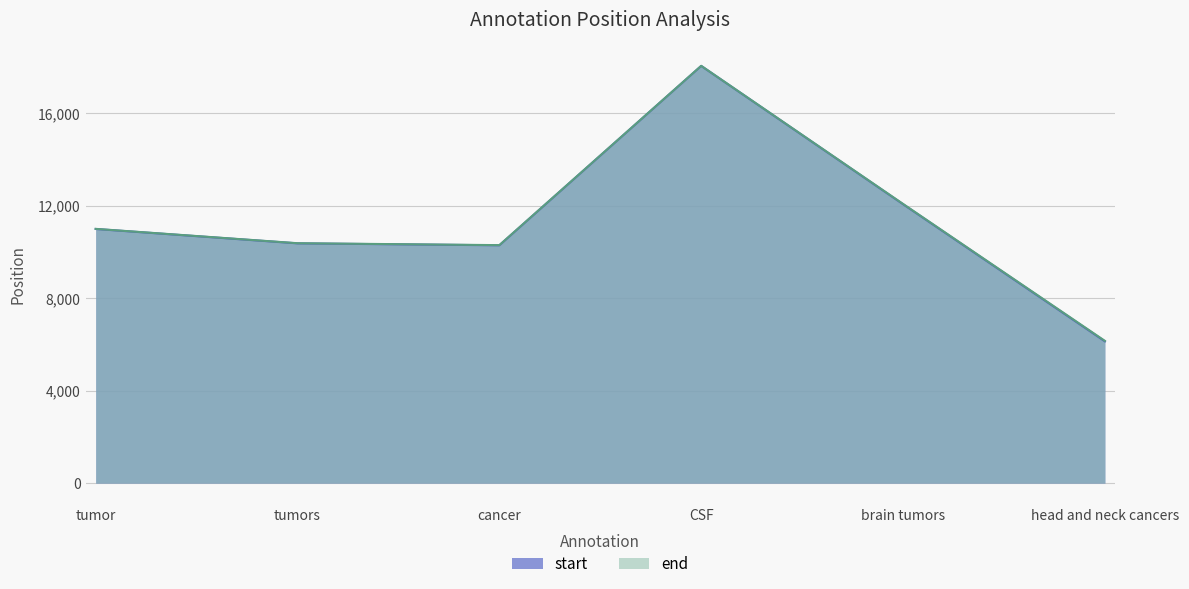

Is the value of start at CSF greater than the value of end at CSF?

No